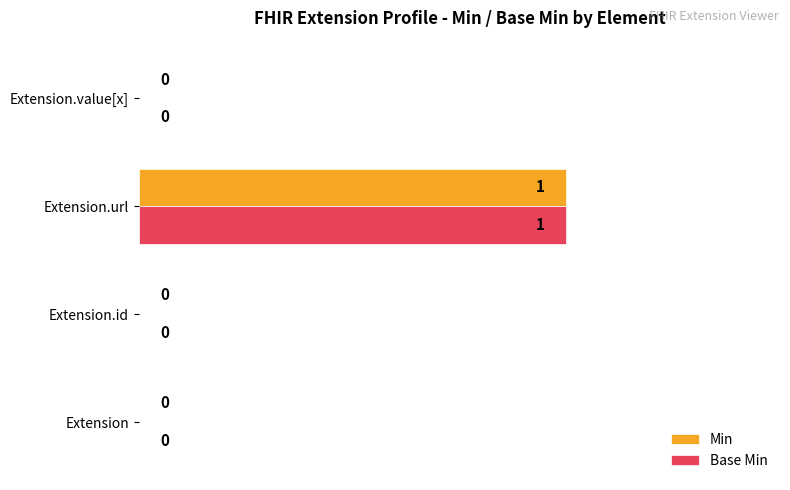

The Min series shows -1 at Extension.id. True or false?

False